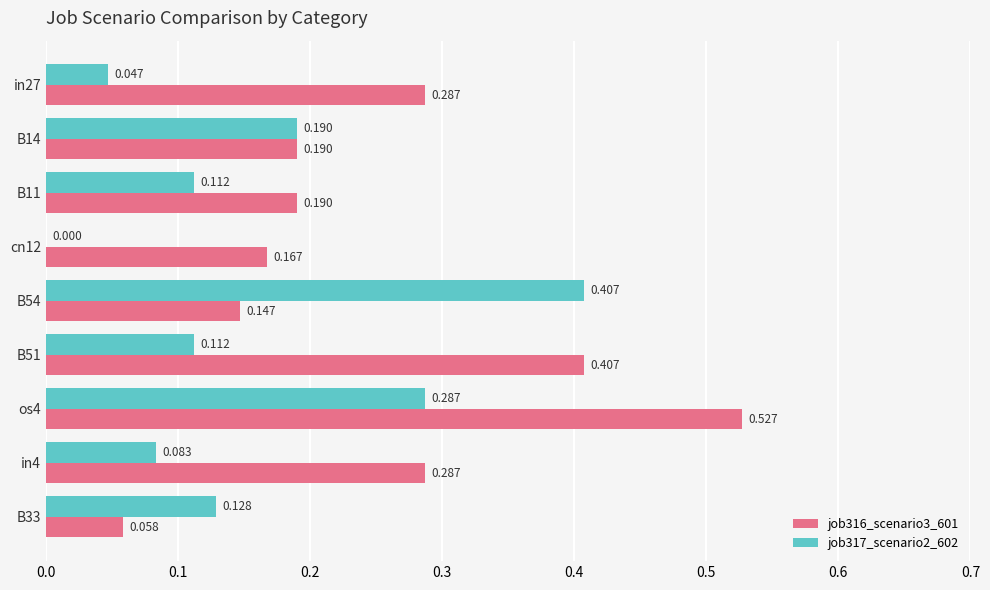

Is the value of job317_scenario2_602 at in27 greater than the value of job316_scenario3_601 at B54?

No